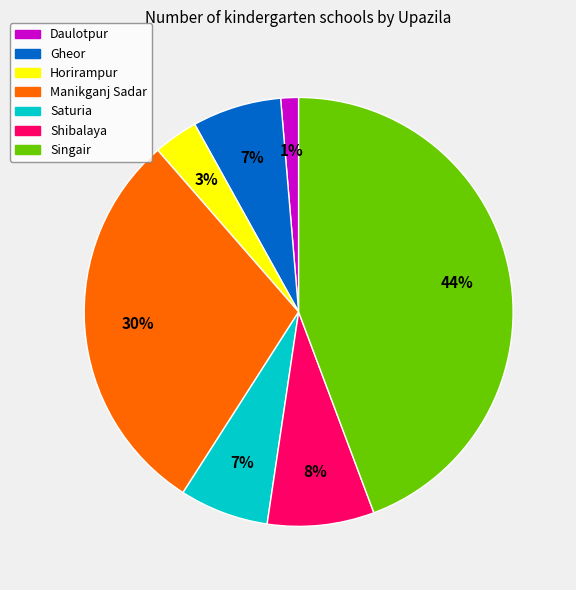

To the nearest percent, what percentage of the pie is Saturia?

7%